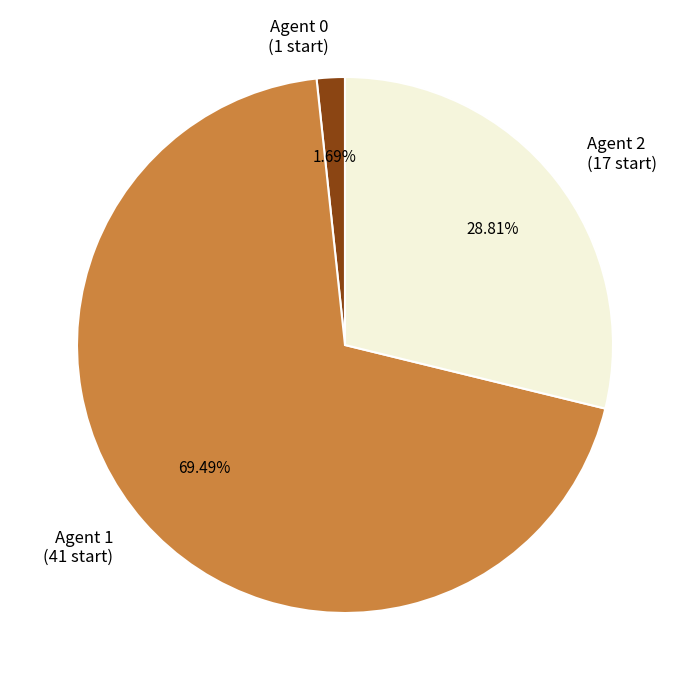

Is there any slice that represents more than half of the pie?

Yes